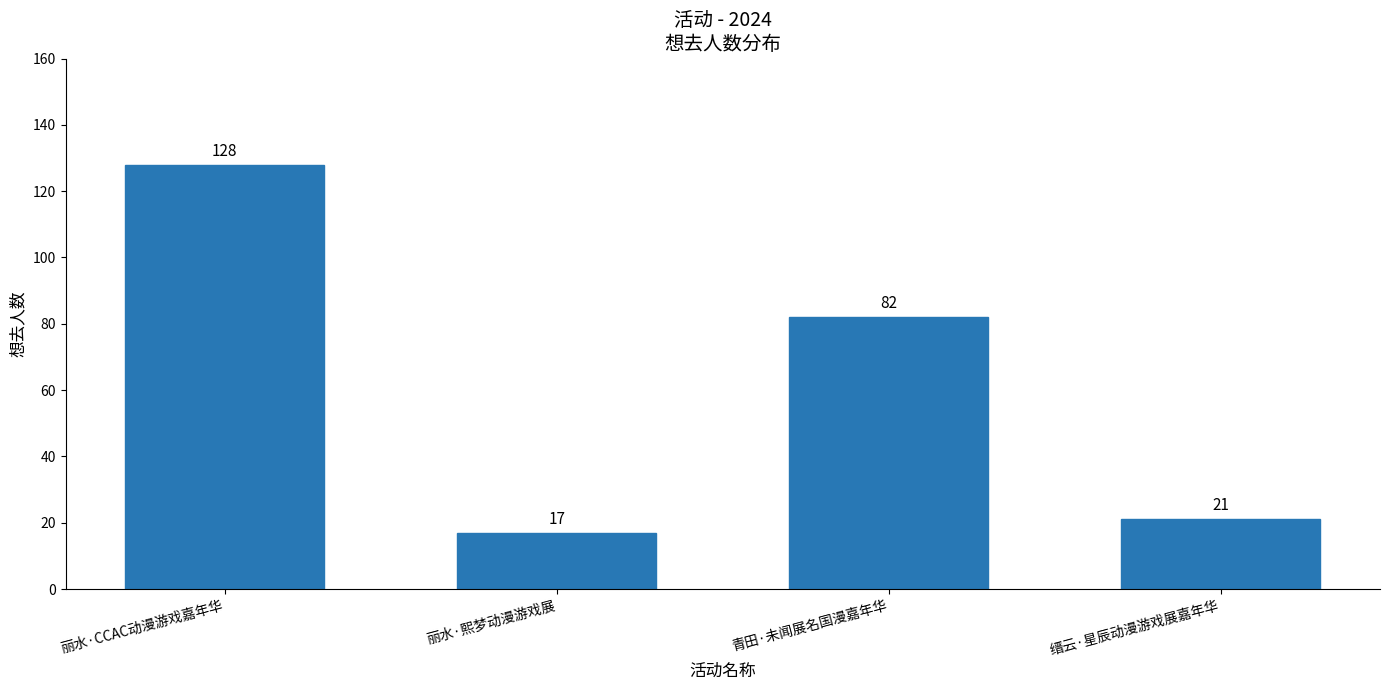

Which category has the highest value across all series?

丽水·CCAC动漫游戏嘉年华